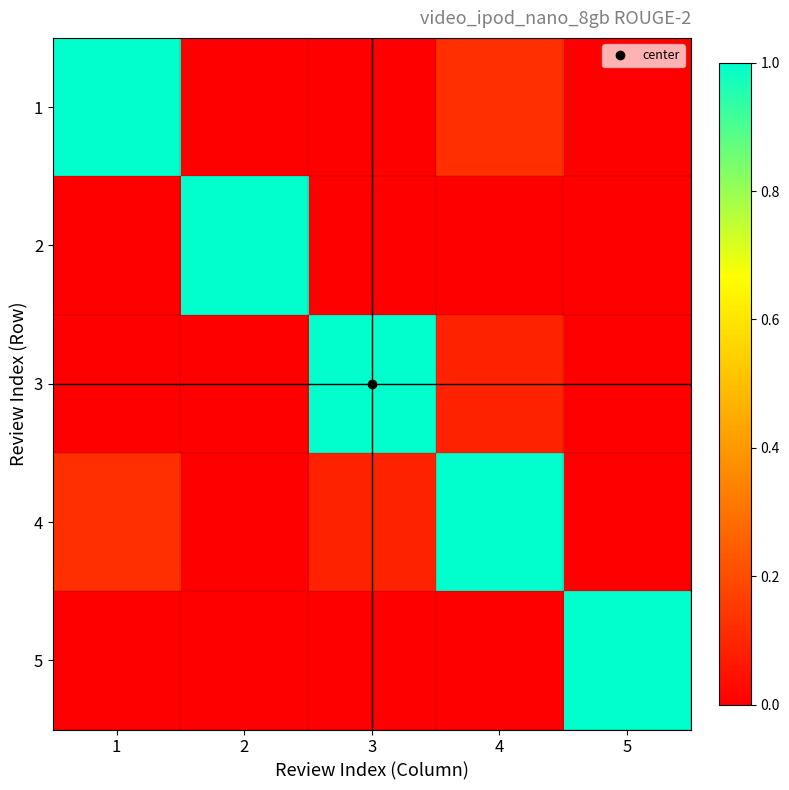

Rank the series by their maximum value, from lowest to highest.

1, 2, 3, 4, 5